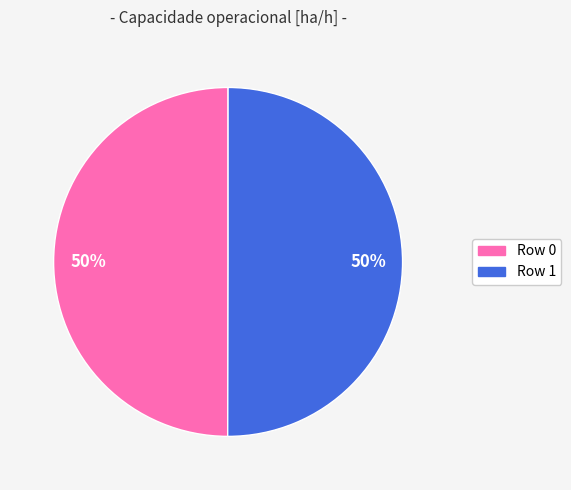

To the nearest percent, what is the average slice percentage?

50%